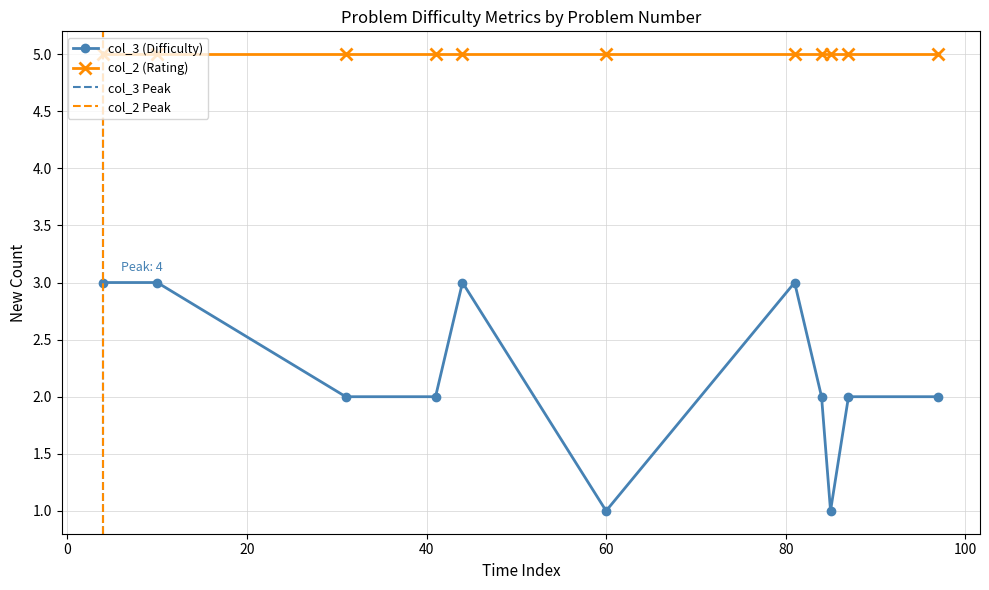

Approximately how many times larger is the value at 60 compared to 87?

0.5